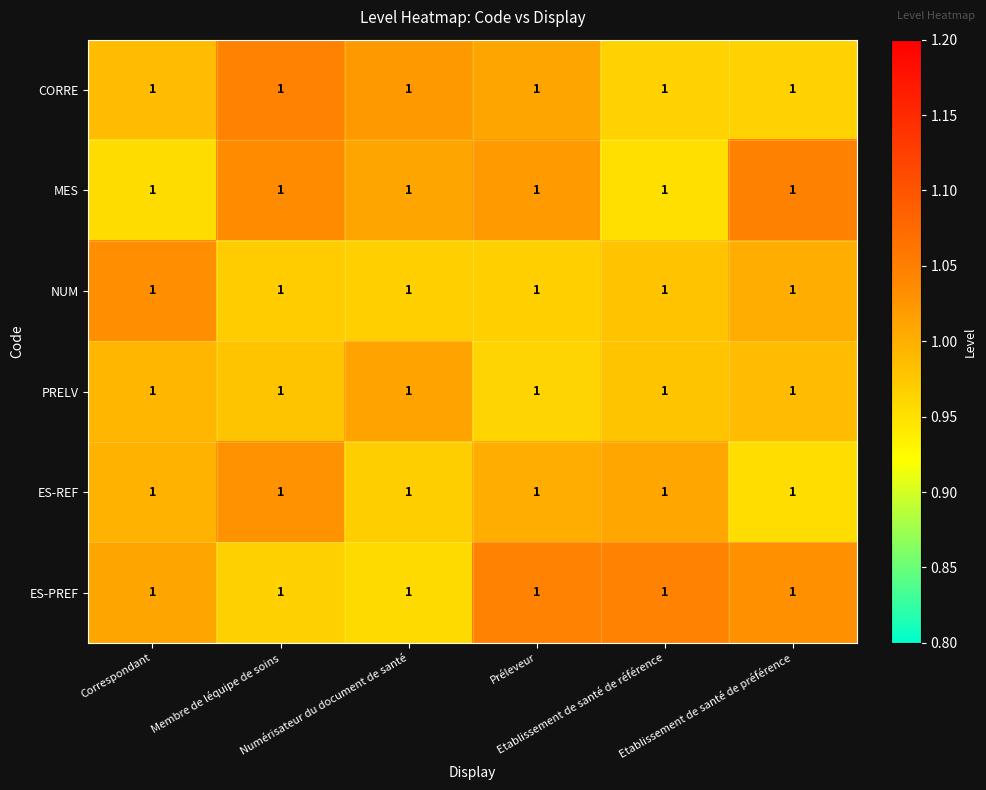

At how many categories does at least one series exceed 1?

6